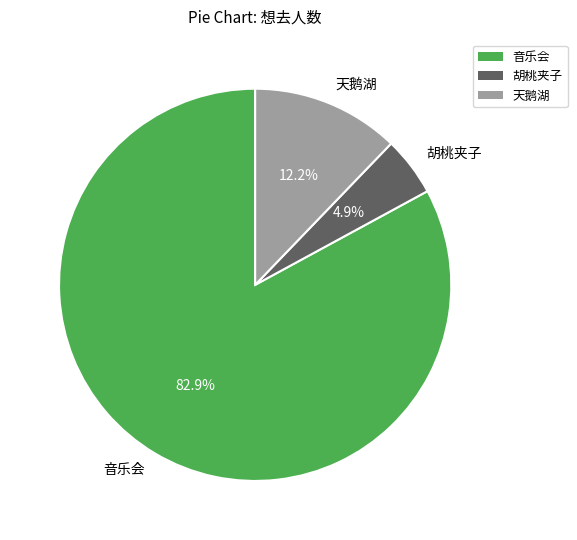

Is 音乐会 the majority of the pie?

Yes